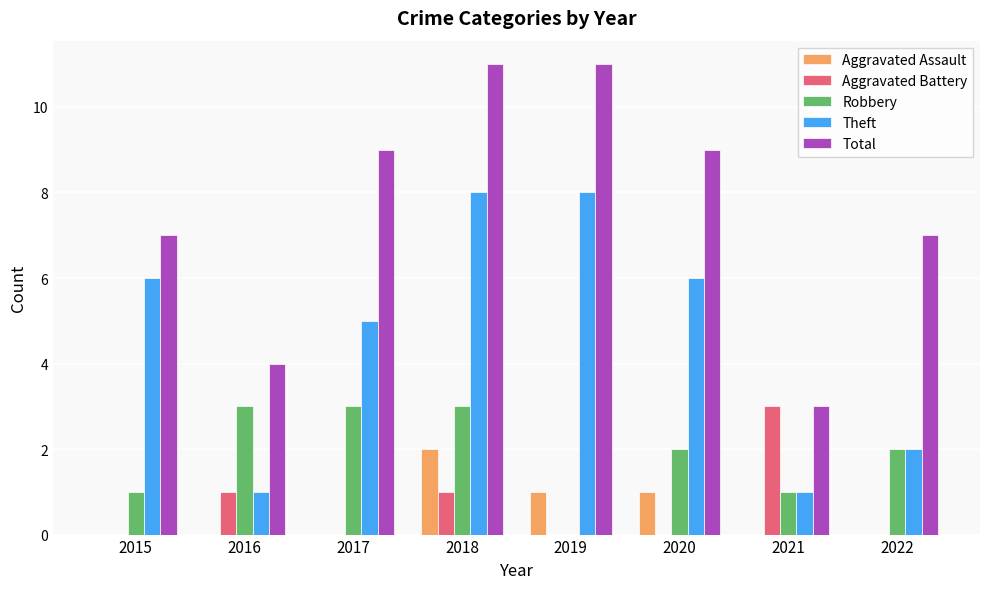

How many distinct data groups are displayed?

5